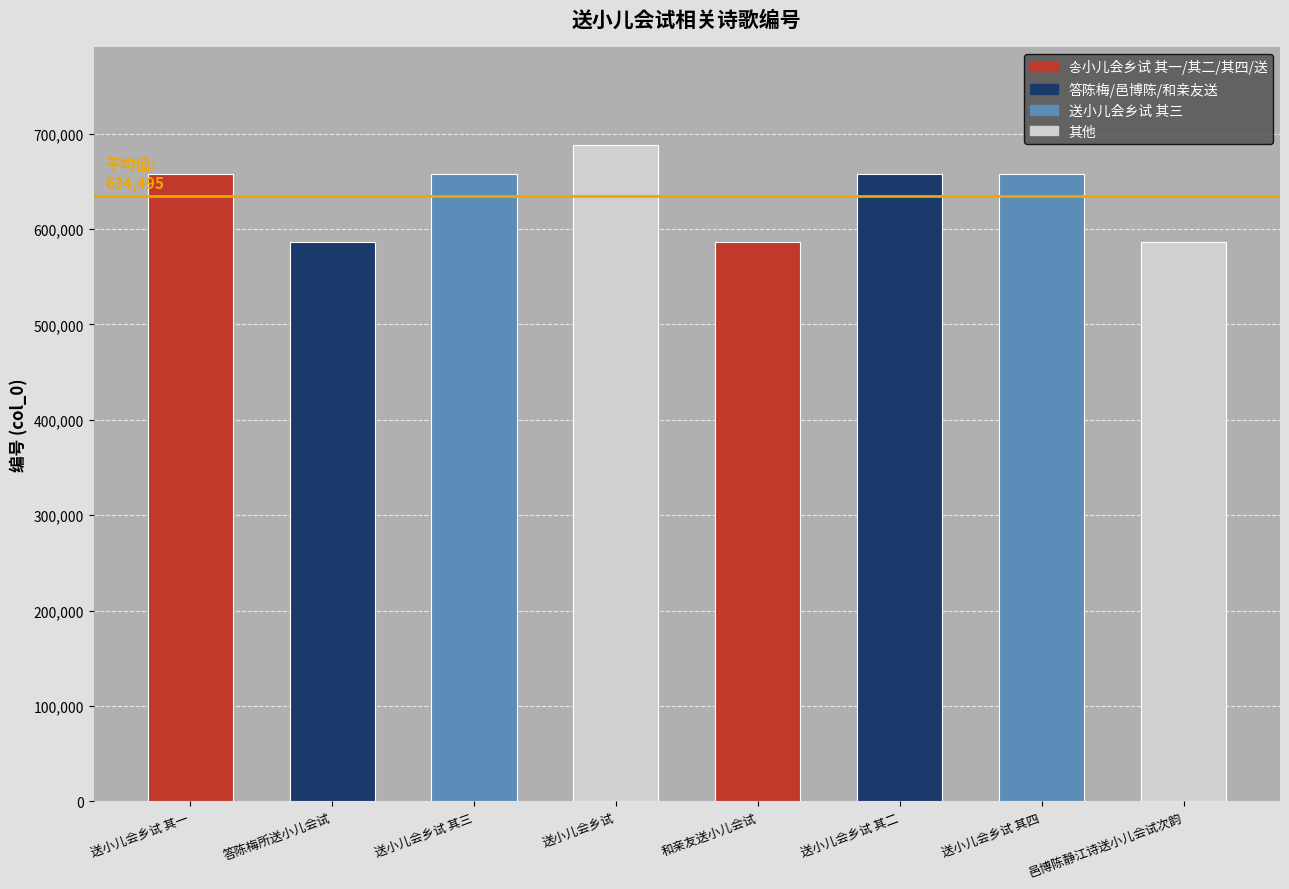

What is the greatest value displayed?

687832